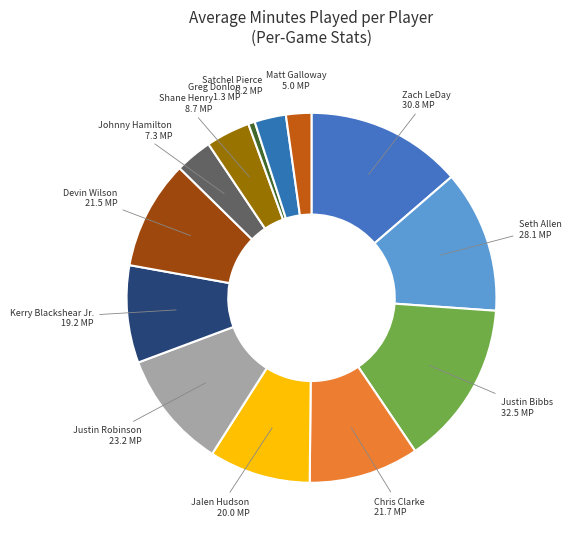

Does Shane Henry account for over 50% of the chart?

No